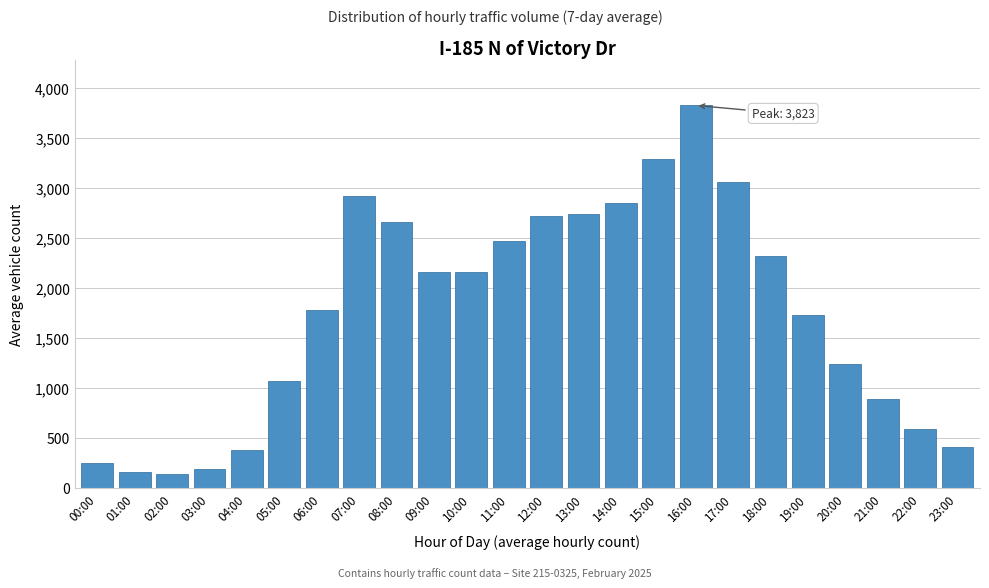

What is the value of the 7th bar from the left?

1782